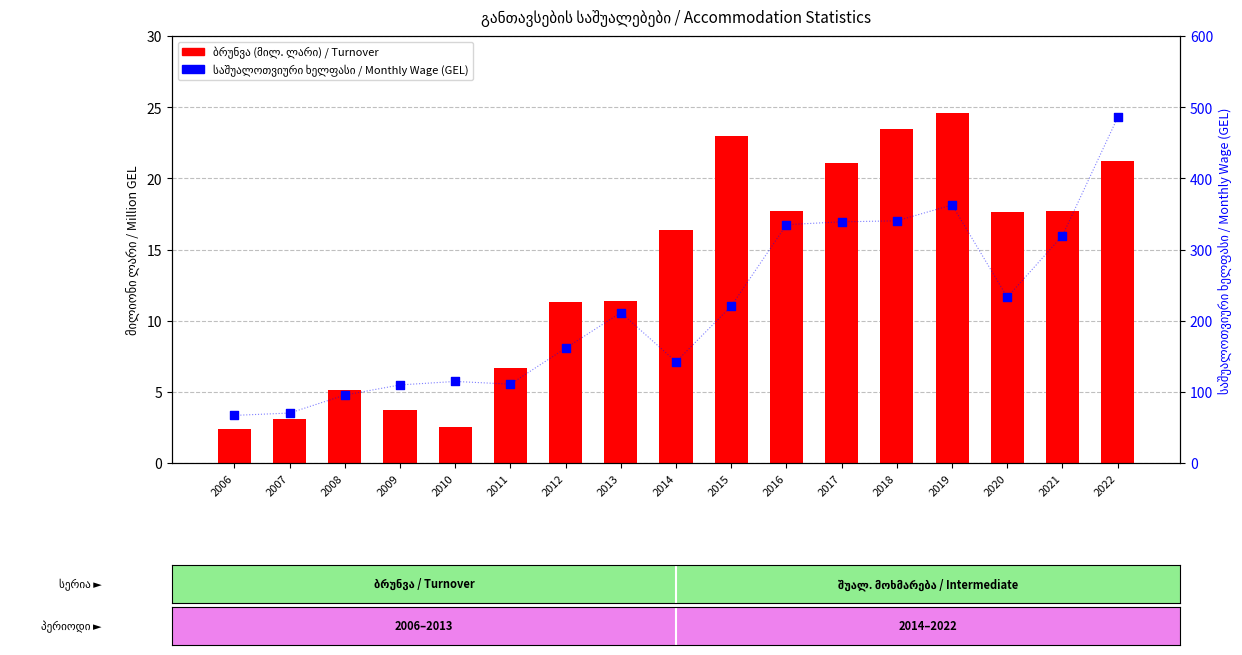

Which series has the widest spread of Y values?

monthly wage (GEL)